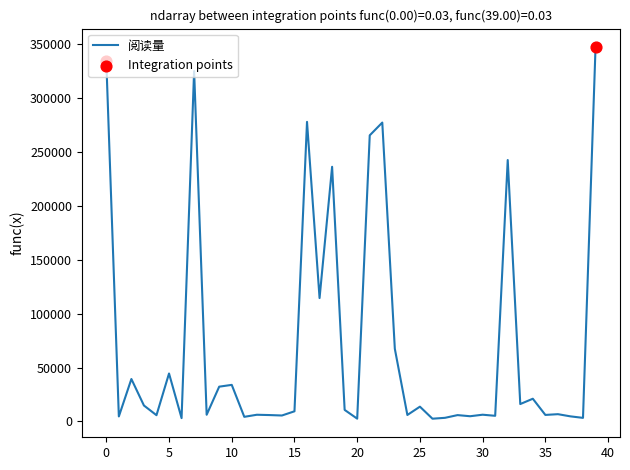

What is the greatest value displayed?

347029